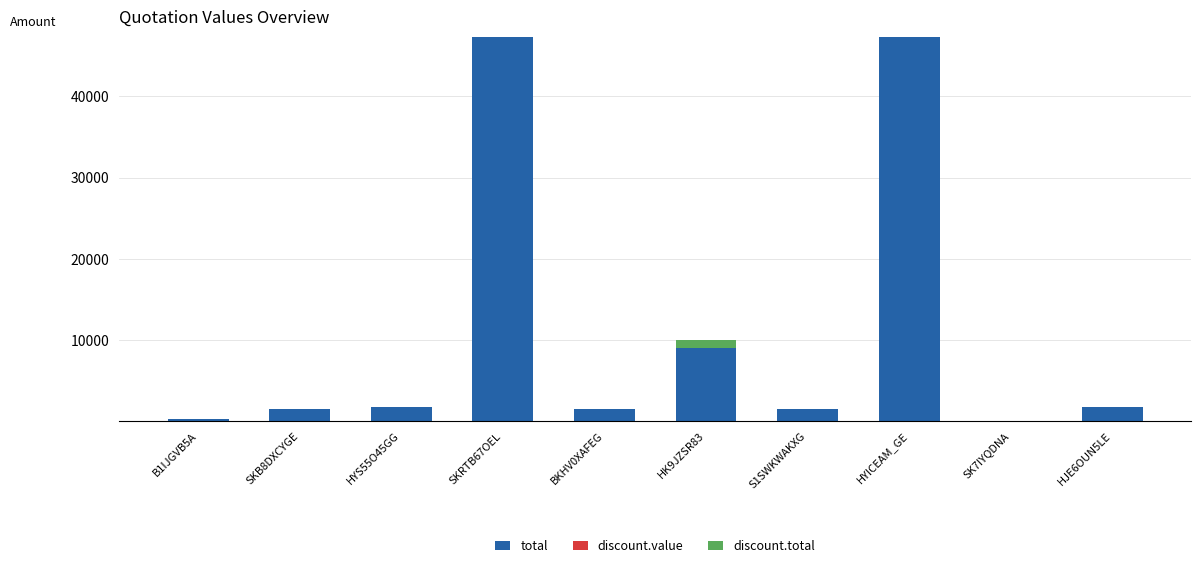

Are the bars horizontal?

No